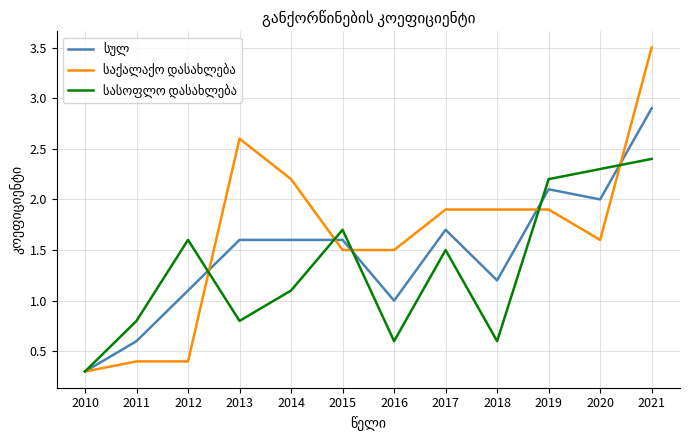

What is the total value across all series at 2014?

4.9